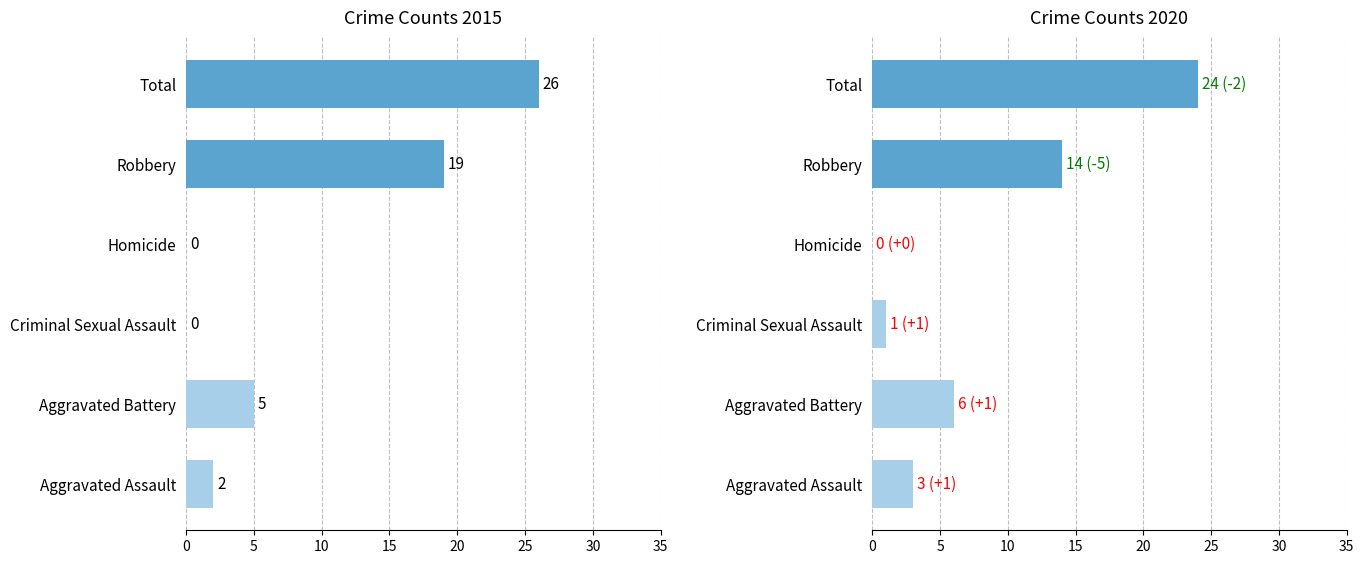

Rank the series by their average value, from highest to lowest.

2015, 2020